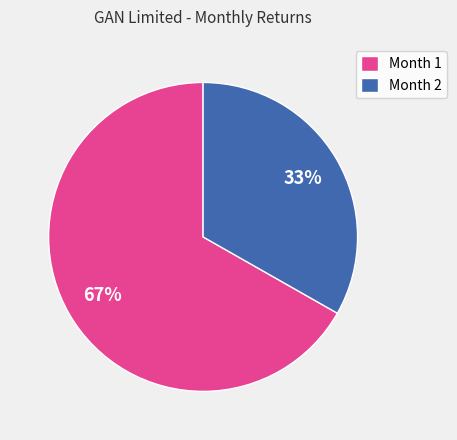

Combined, do Month 1 and Month 2 account for over 50%?

Yes